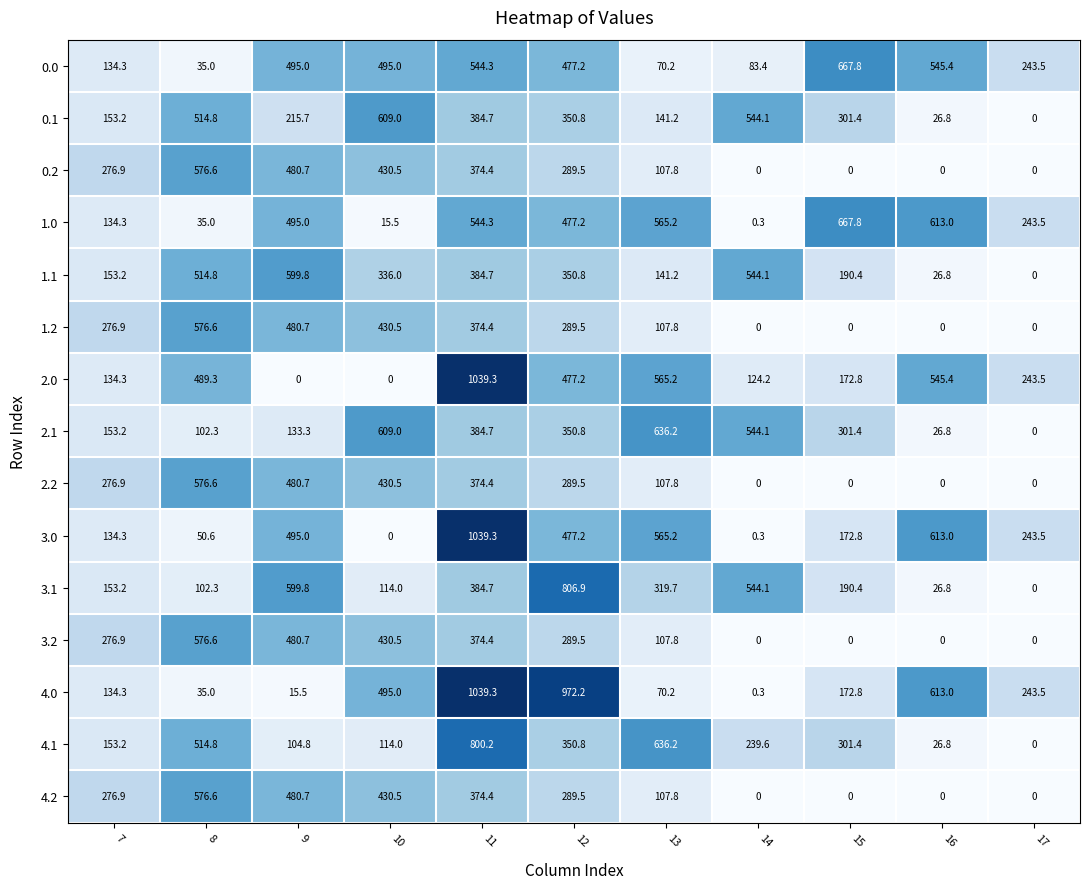

What is the maximum value shown in the chart?

1039.3